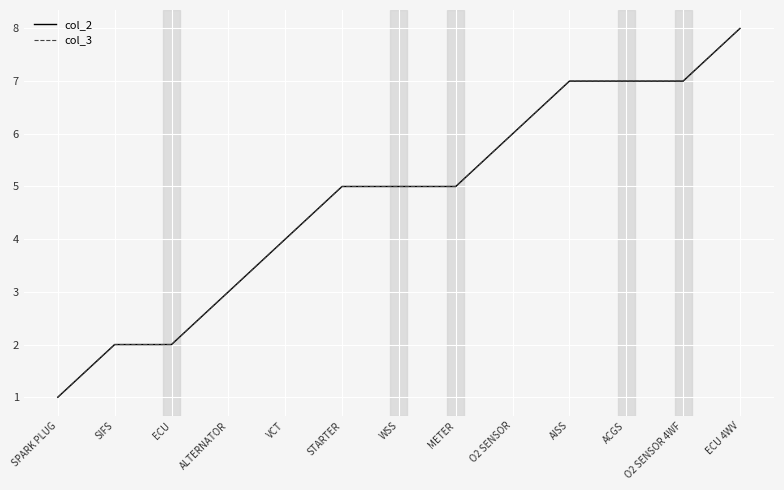

Reading left to right, what are all the values shown in this chart?

col_2: 1	2	2	3	4	5	5	5	6	7	7	7	8
col_3: 1	2	2	3	4	5	5	5	6	7	7	7	8